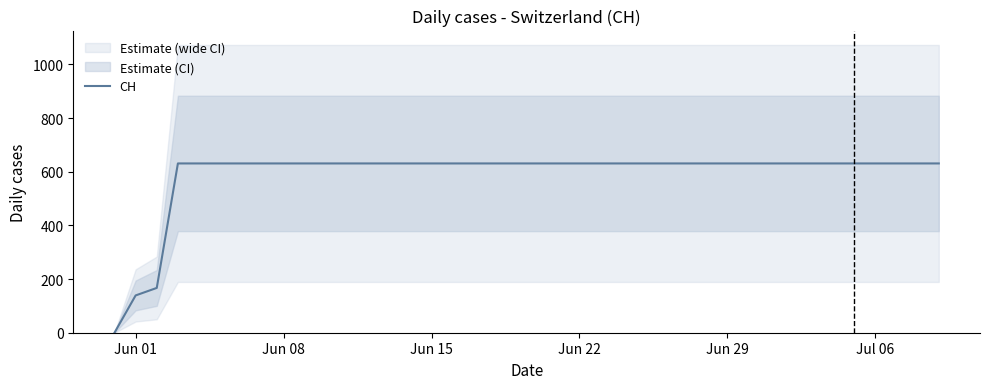

The value of CH at Jun 29 is 631. True or false?

True